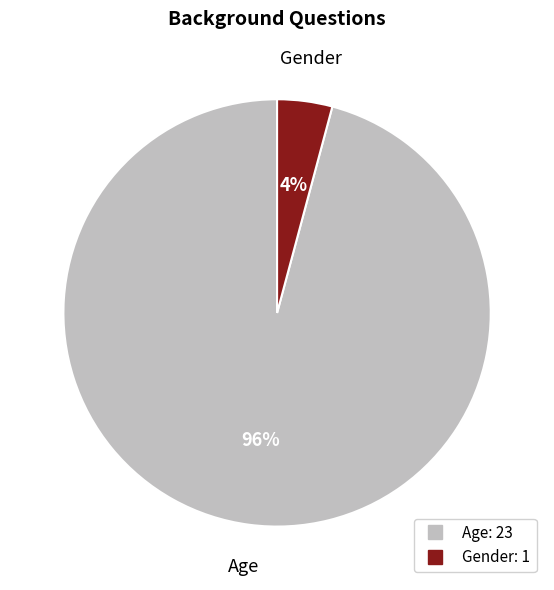

To the nearest percent, what portion does Gender represent?

4%